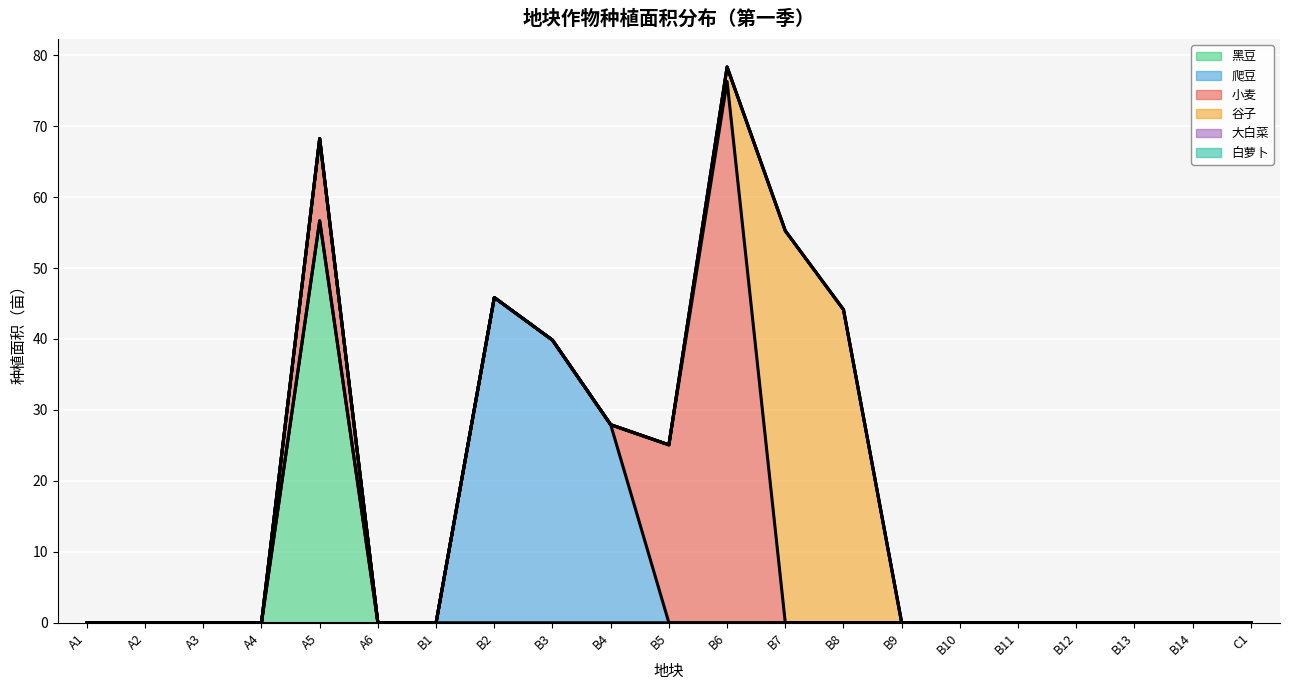

Which category has the highest value in the 大白菜 series?

A1